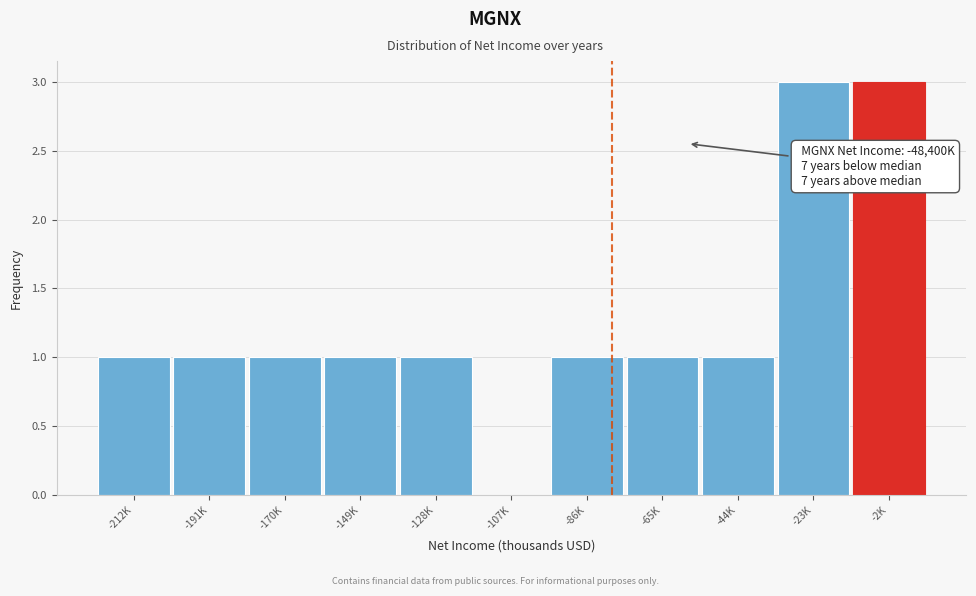

Reading left to right, what are all the values shown in this chart?

-212K=1	-191K=1	-170K=1	-149K=1	-128K=1	-107K=0	-86K=1	-65K=1	-44K=1	-23K=3	-2K=3